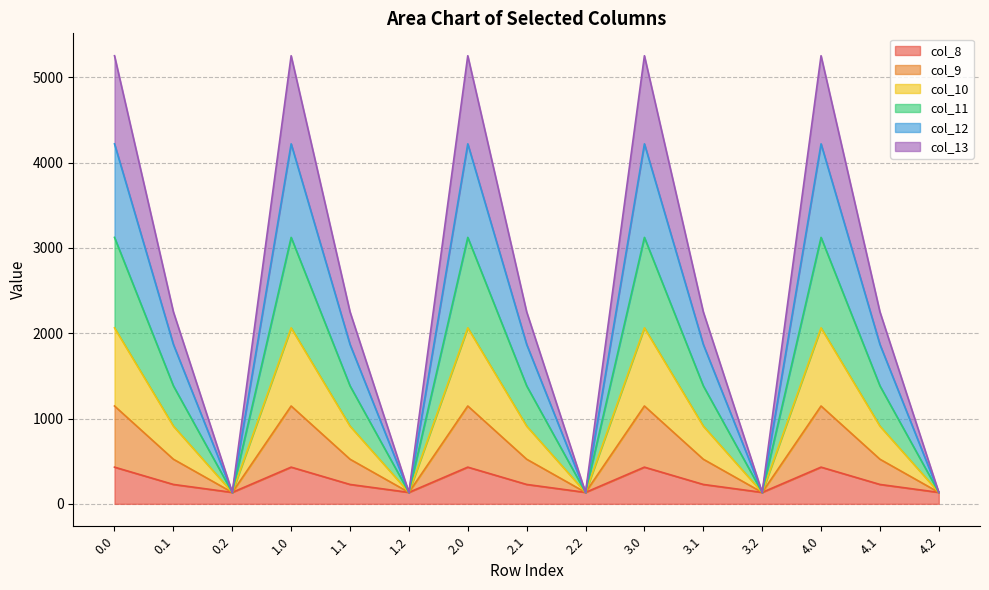

Is the value of col_10 at 0.2 greater than the value of col_12 at 1.1?

No